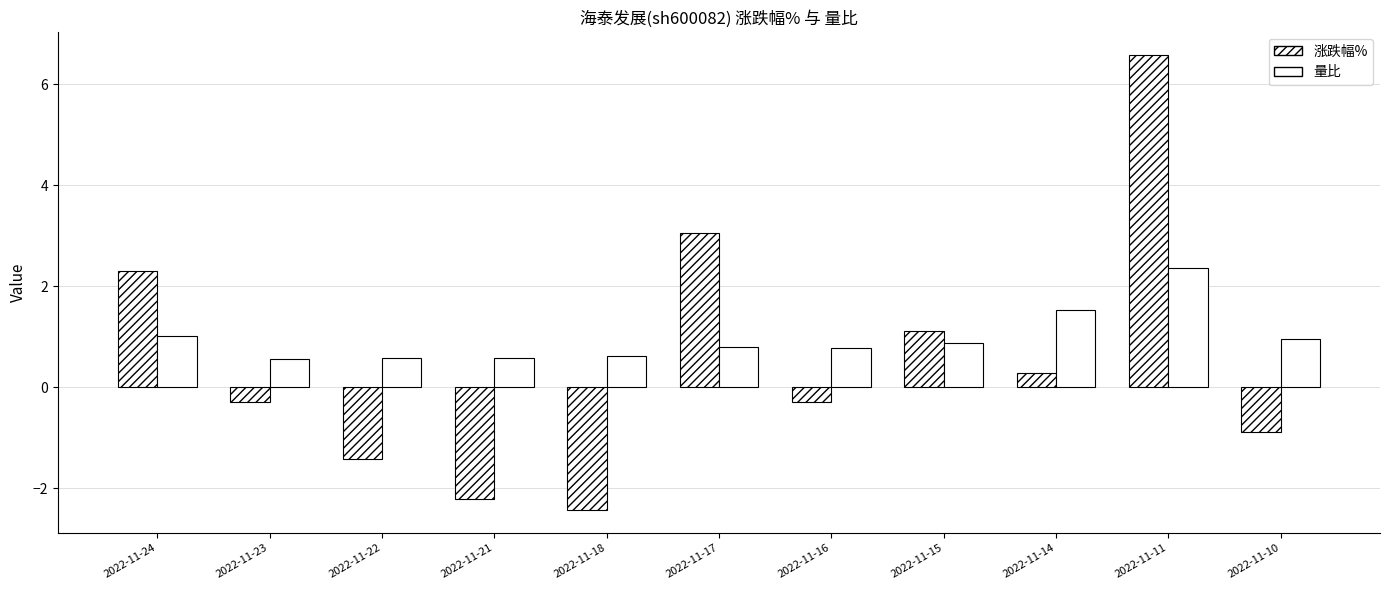

What is the value of the 量比 bar at the 7th from the left?

0.8